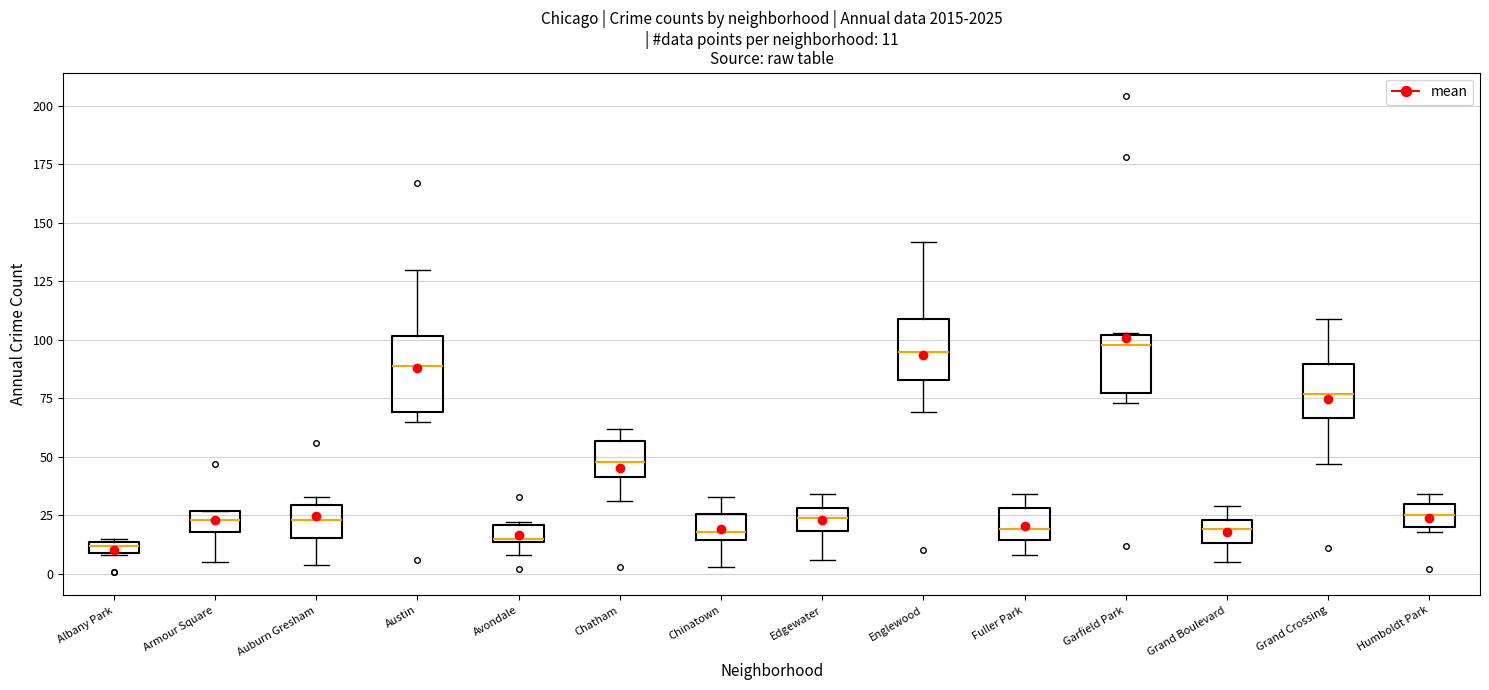

Which box is the tallest, from its lower edge to its upper edge?

Austin